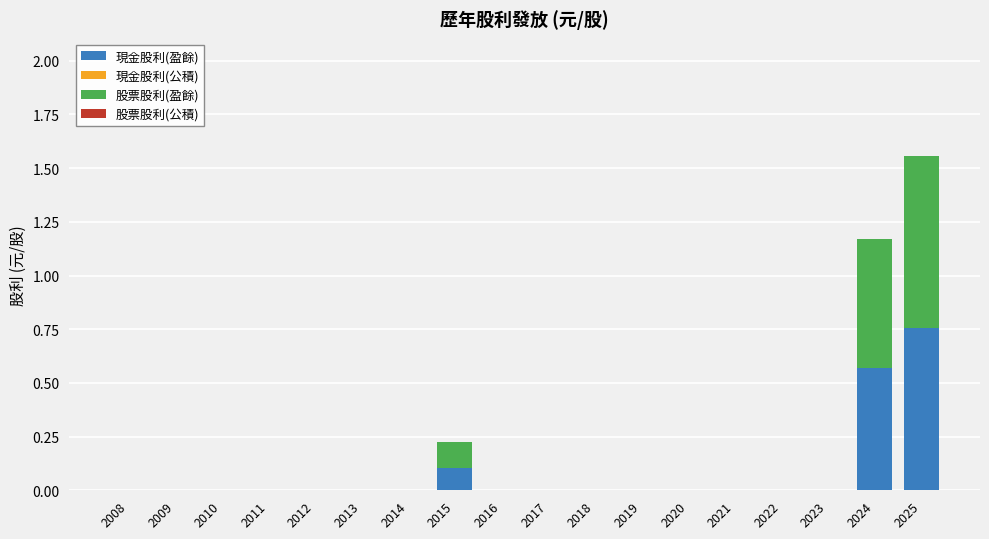

How many data points does each series have?

18